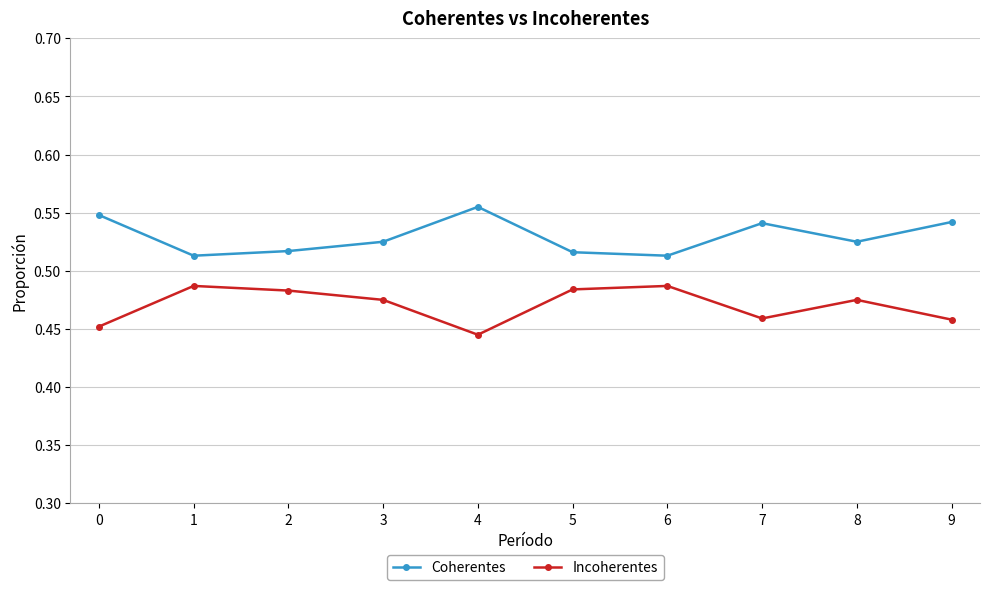

At 2, list the series in order from smallest to largest.

Incoherentes, Coherentes